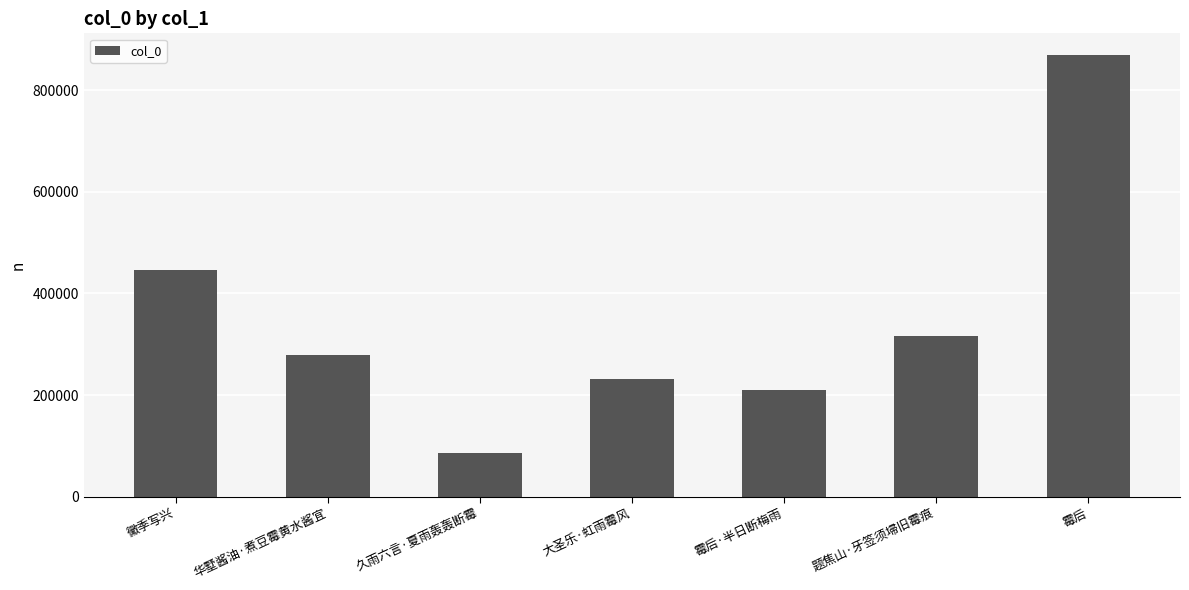

What is the label of the 5th bar from the right?

久雨六言·夏雨轰轰断霉